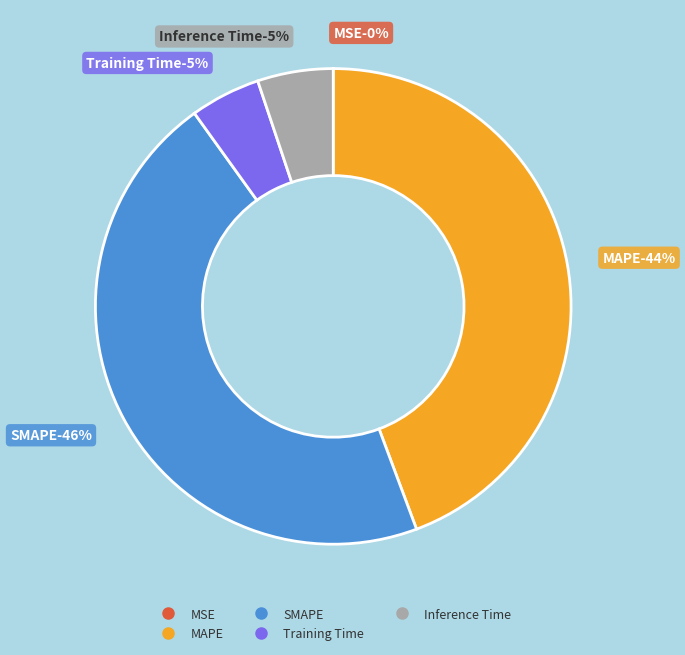

Does Inference Time represent more than half of the total?

No